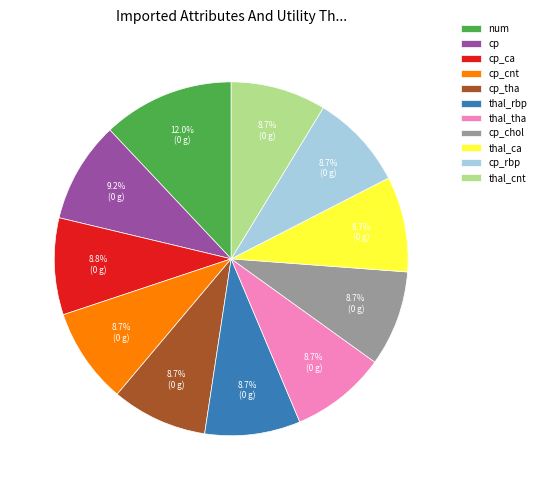

Combined, do cp_tha and cp_chol account for over 50%?

No